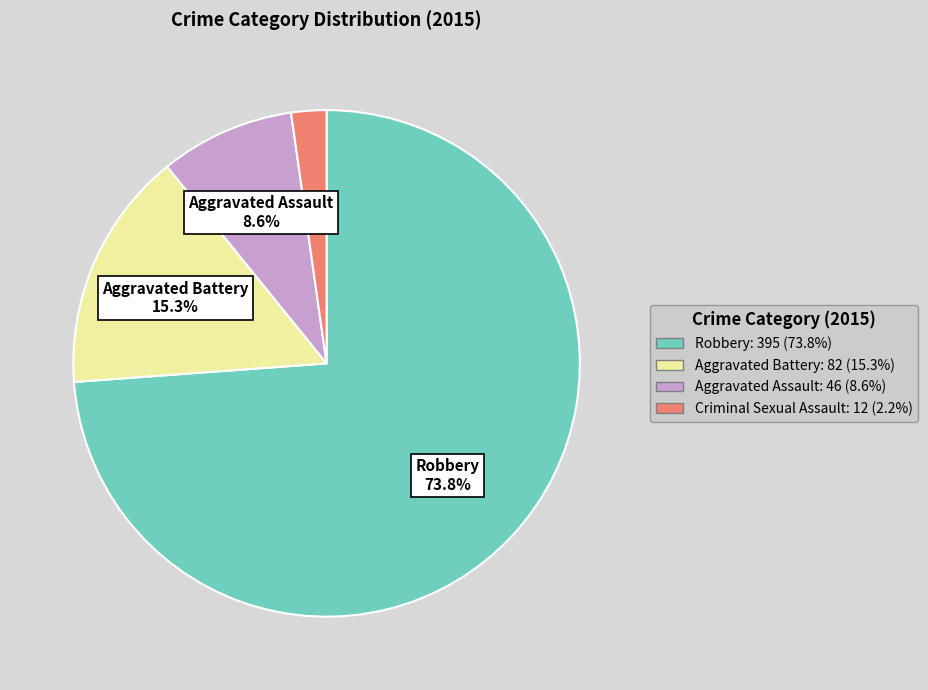

To the nearest percent, what is the difference between the largest and smallest slice percentages?

72%